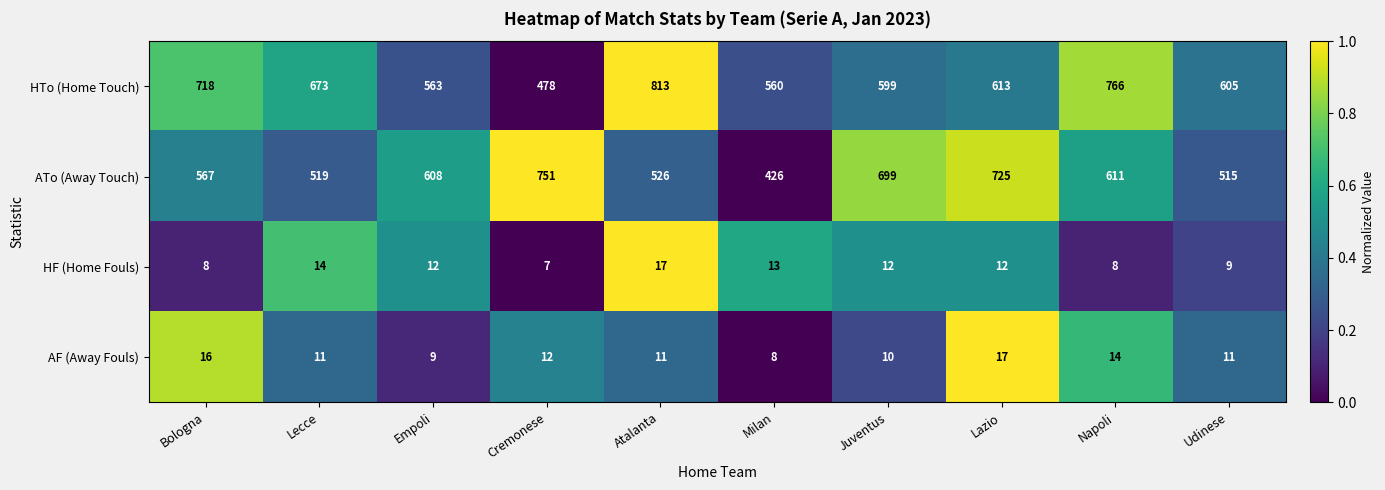

Is the value of HF (Home Fouls) at Bologna greater than the value of ATo (Away Touch) at Napoli?

No